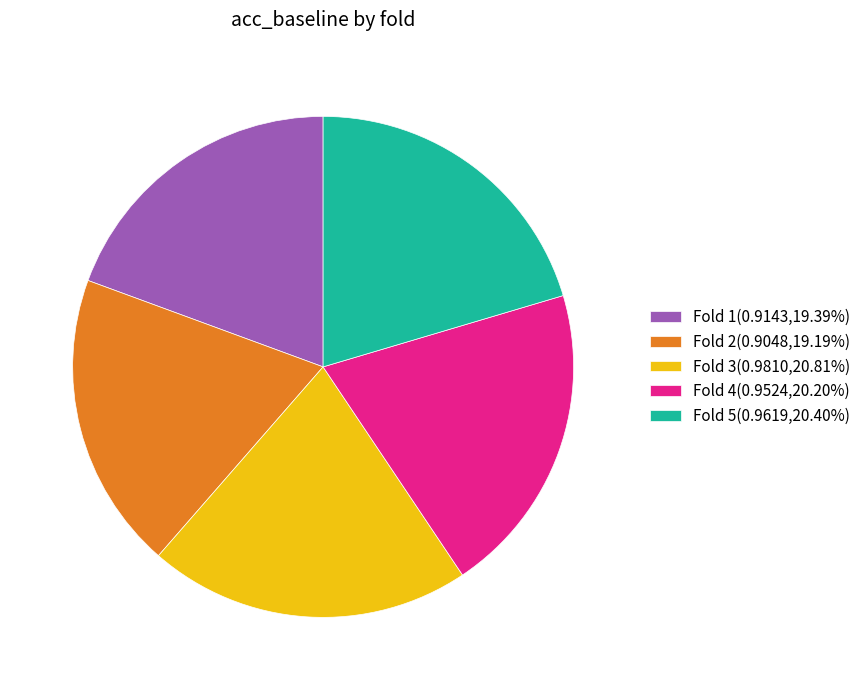

Does Fold 4(0.9524,20.20%) account for over 50% of the chart?

No